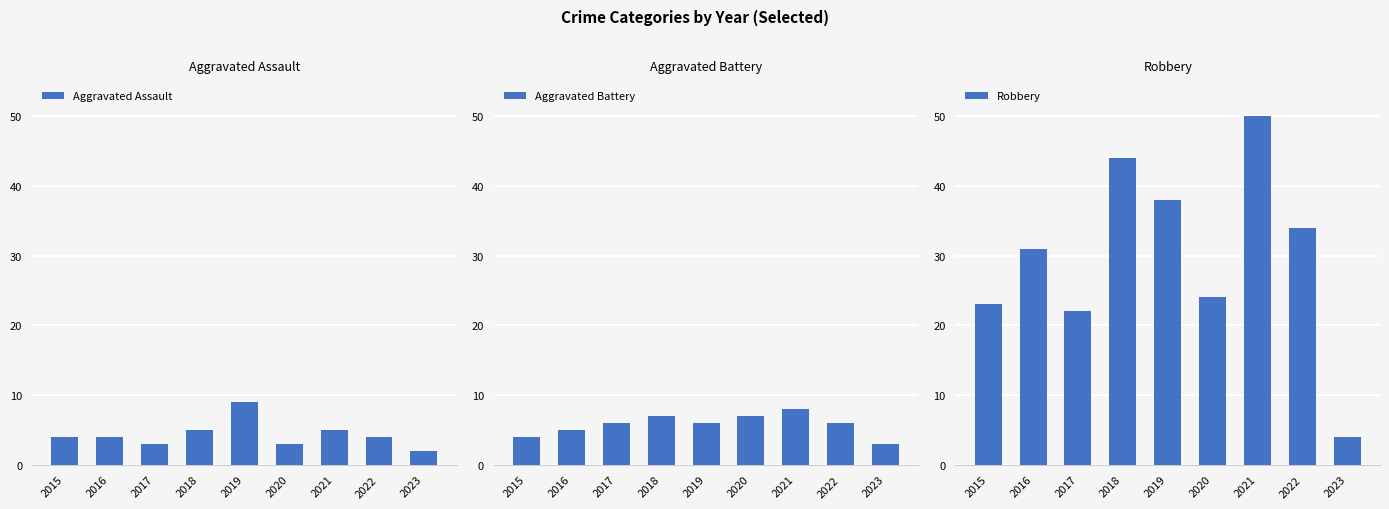

Which category has the lowest value in the Robbery series?

2023